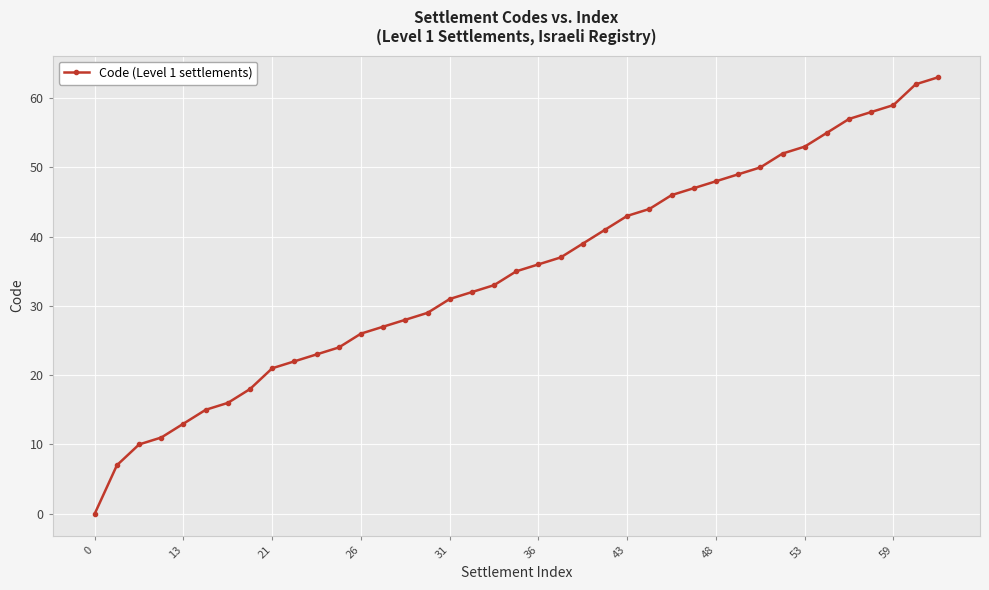

What is the value of the 12th point from the left?

24